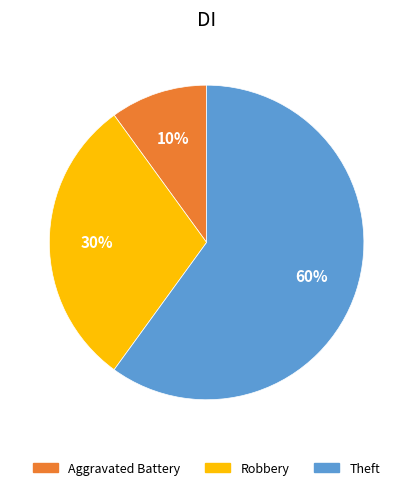

Does any single category account for the majority?

Yes